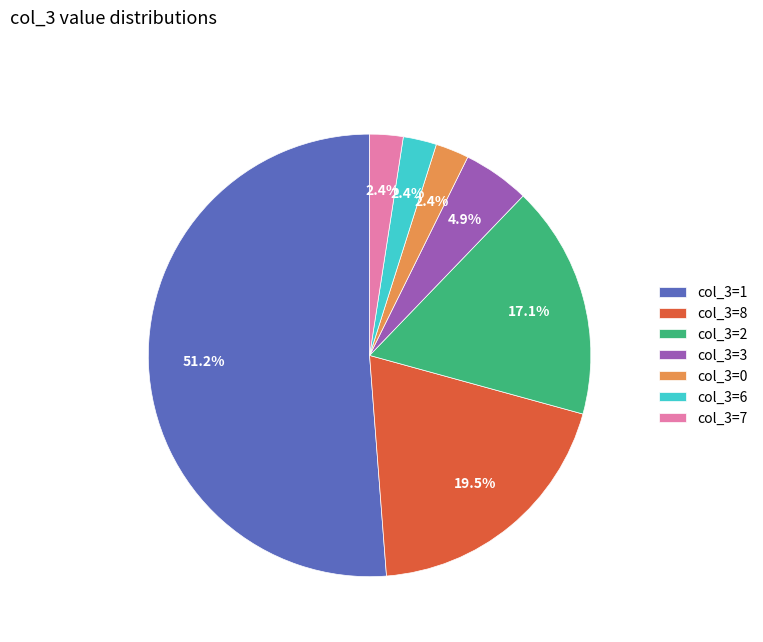

Combined, do col_3=0 and col_3=3 account for over 50%?

No